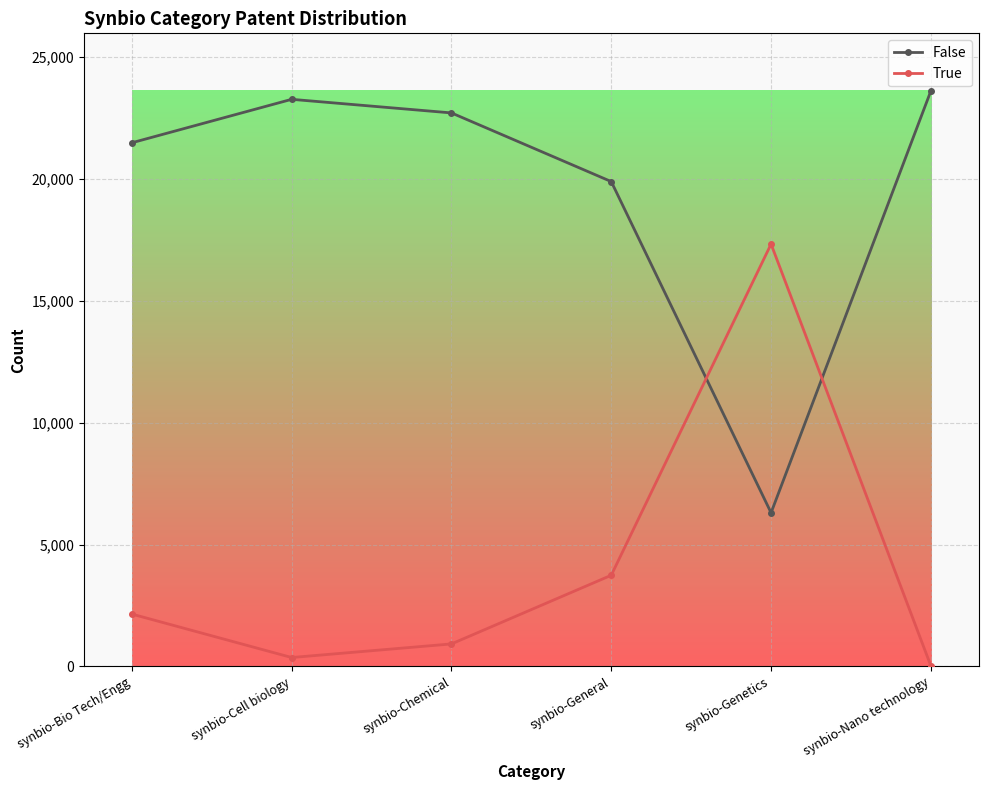

The True series shows 17334 at synbio-Genetics. True or false?

True